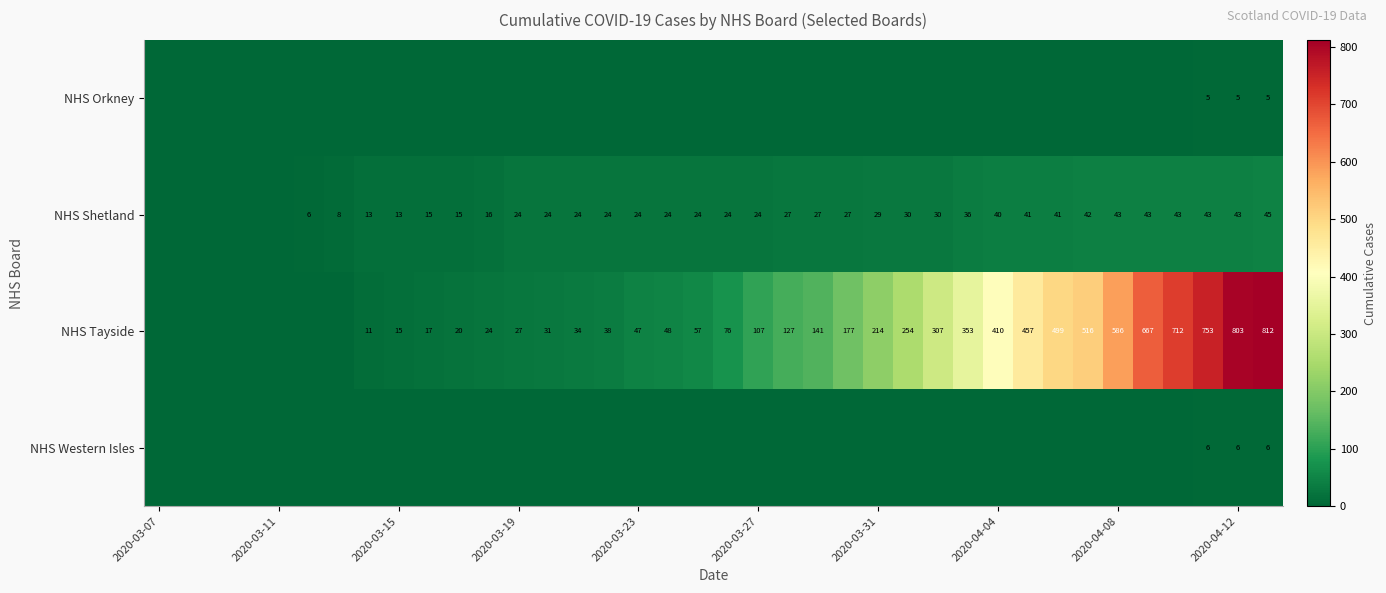

Is it true that NHS Tayside equals 586 at 2020-04-08?

True